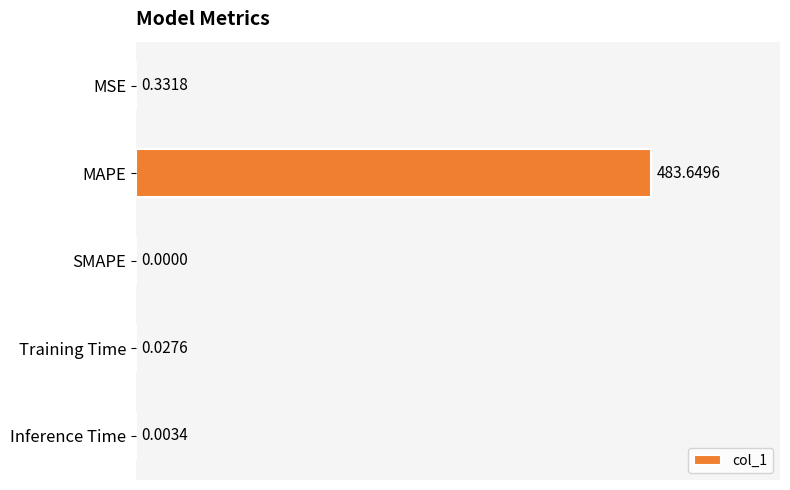

Are the bars grouped side by side (vs. stacked)?

No